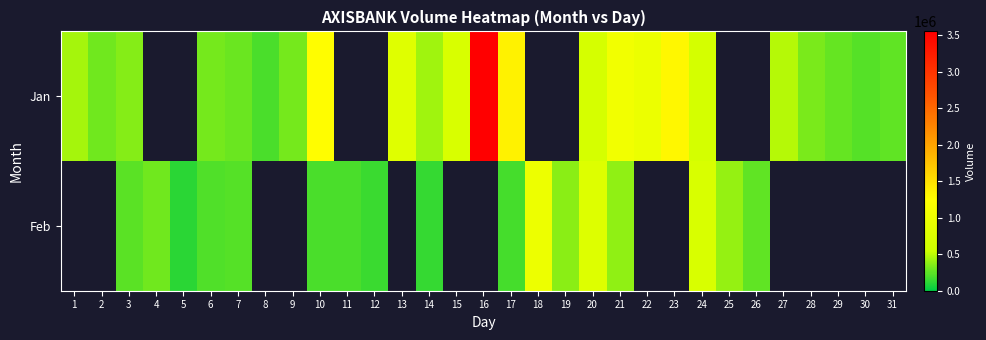

What is the difference between the maximum and minimum values in the Jan series?

3355845.0